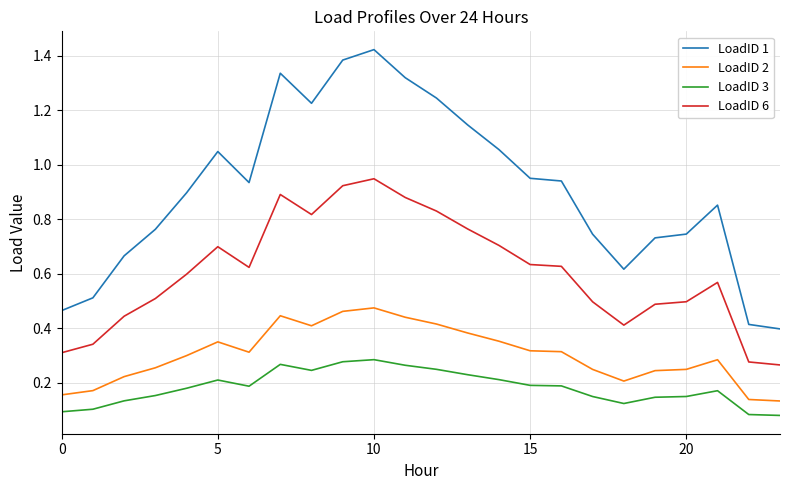

Which series has the largest total across all categories?

LoadID 1